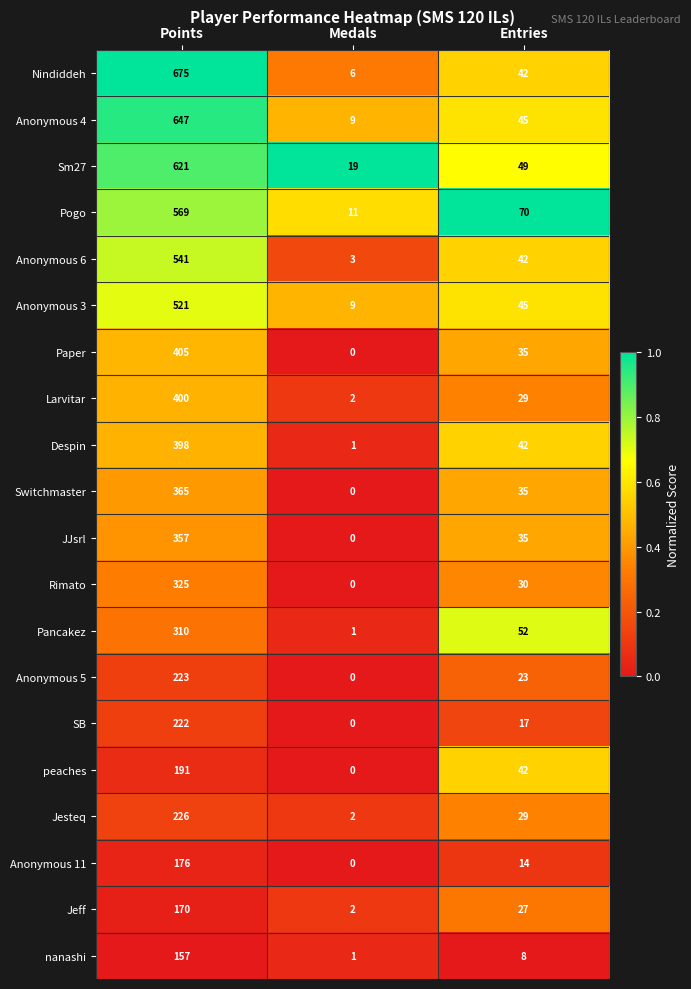

Count the number of data series in this chart.

20